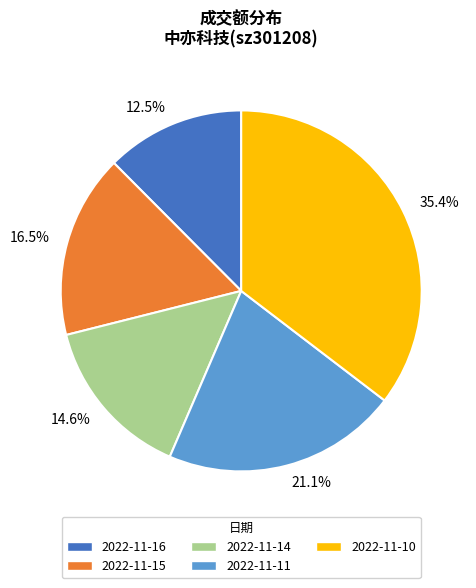

Which has a higher value, 2022-11-10 or 2022-11-14?

2022-11-10